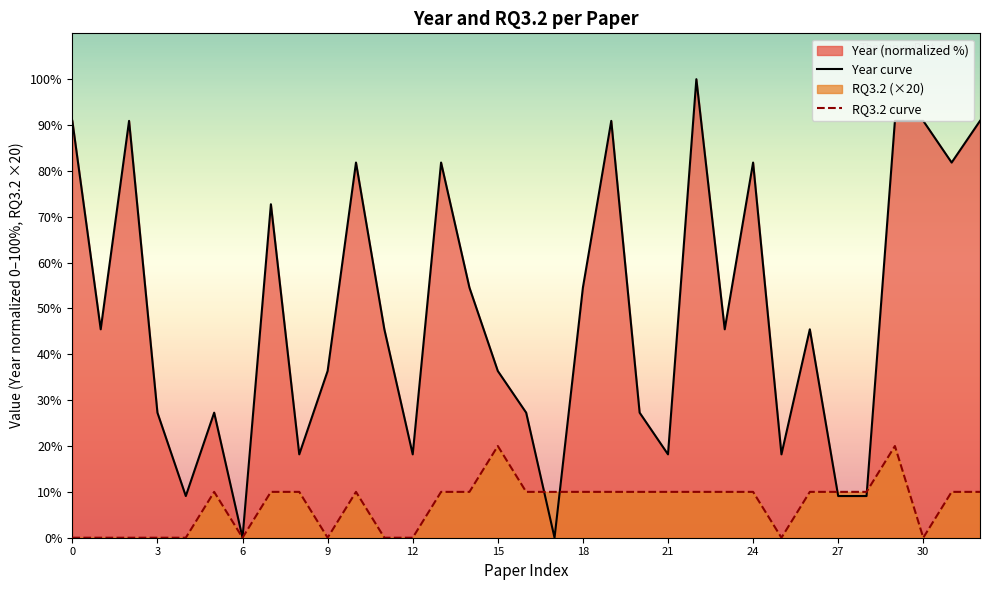

What is the difference between the highest and lowest values at 24?

71.8